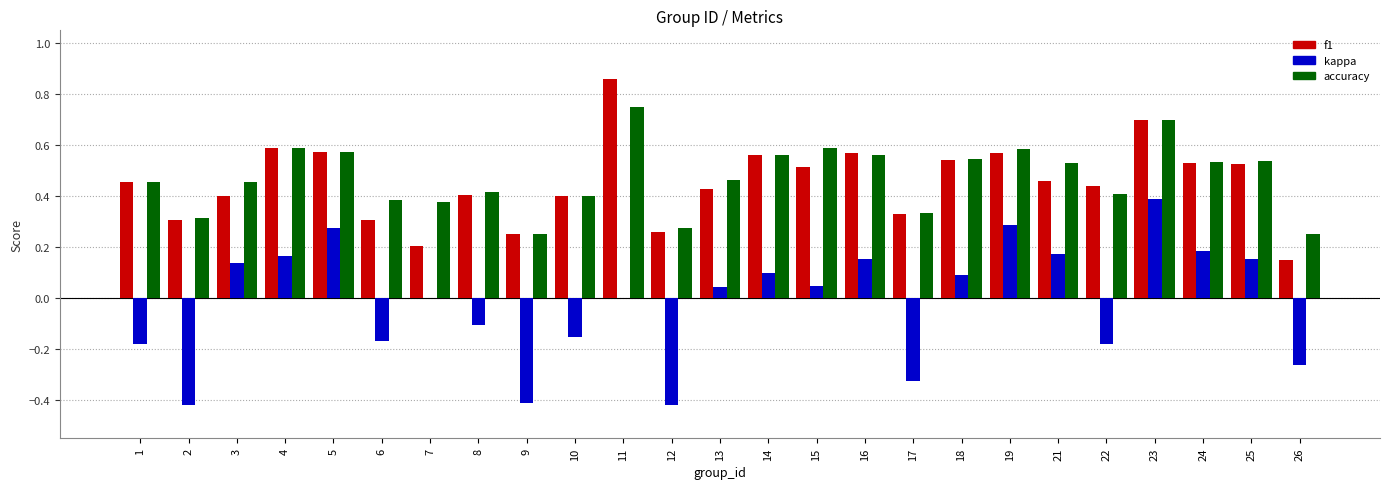

Which series changed the most between 19 and 21?

kappa